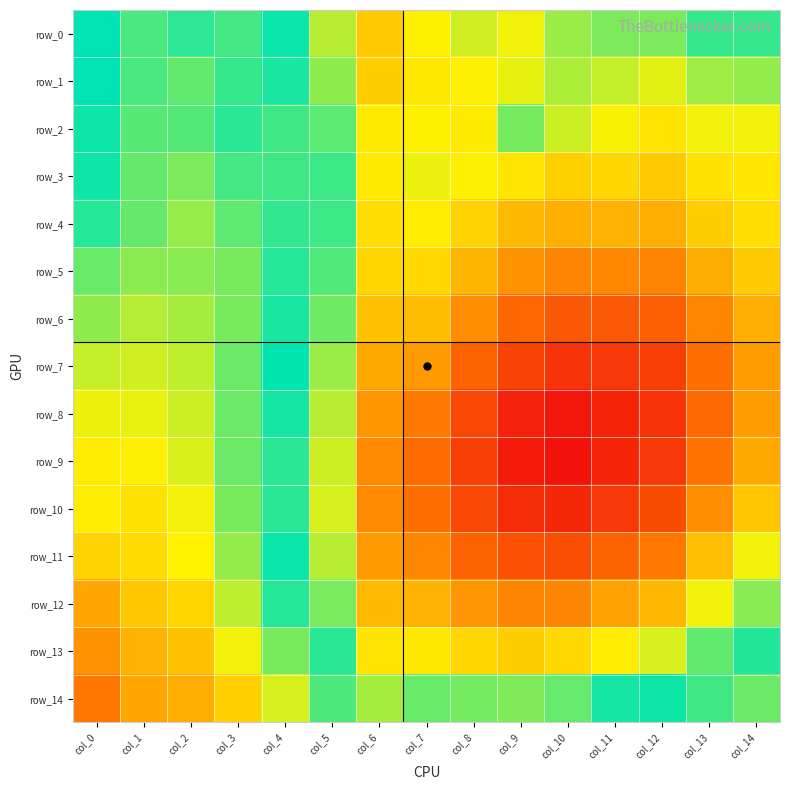

The value of row_11 at col_13 is 0.3. True or false?

False